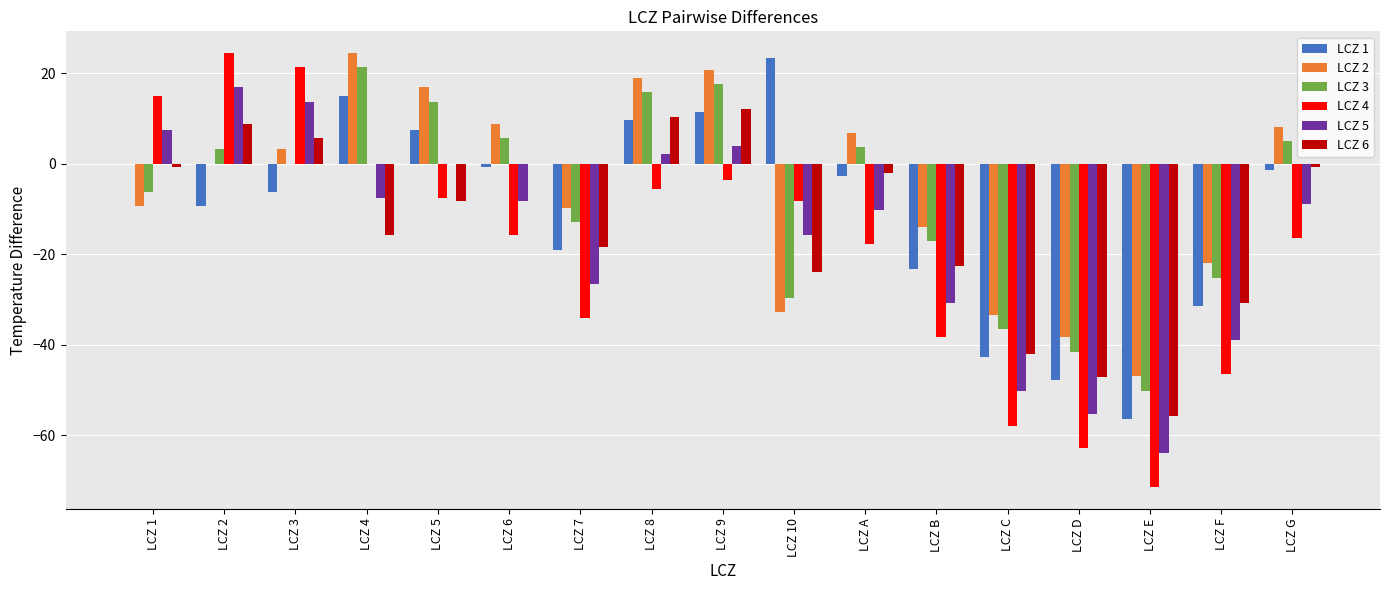

What is the sum of the LCZ 2 values at LCZ 3 and LCZ F?

-18.8